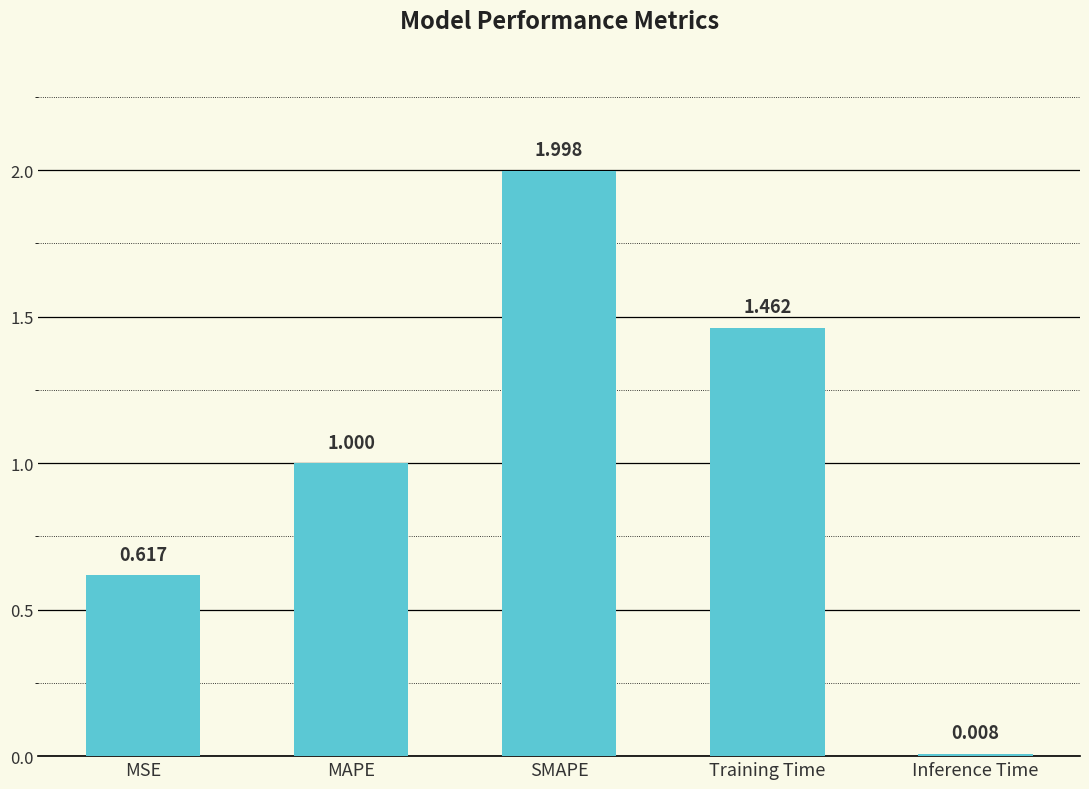

What is the average value?

1.0